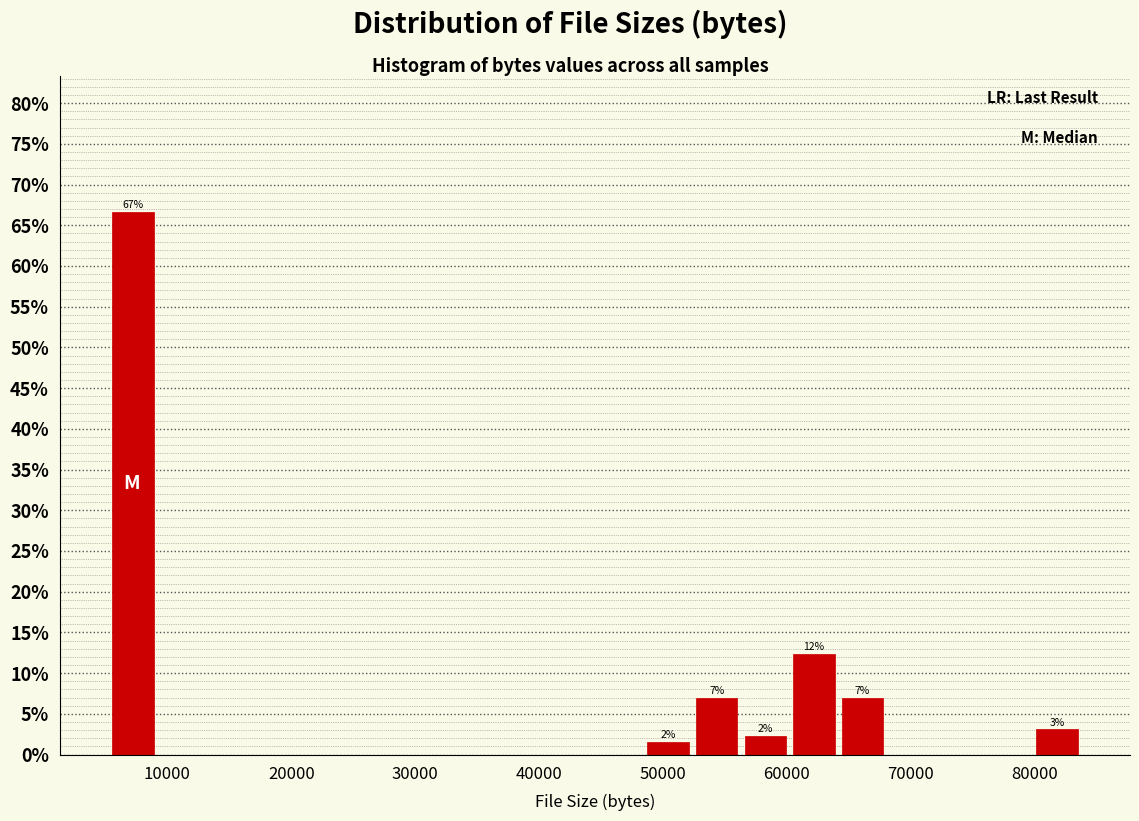

Read against the x-axis, roughly where is the centre of the tallest bar?

7000